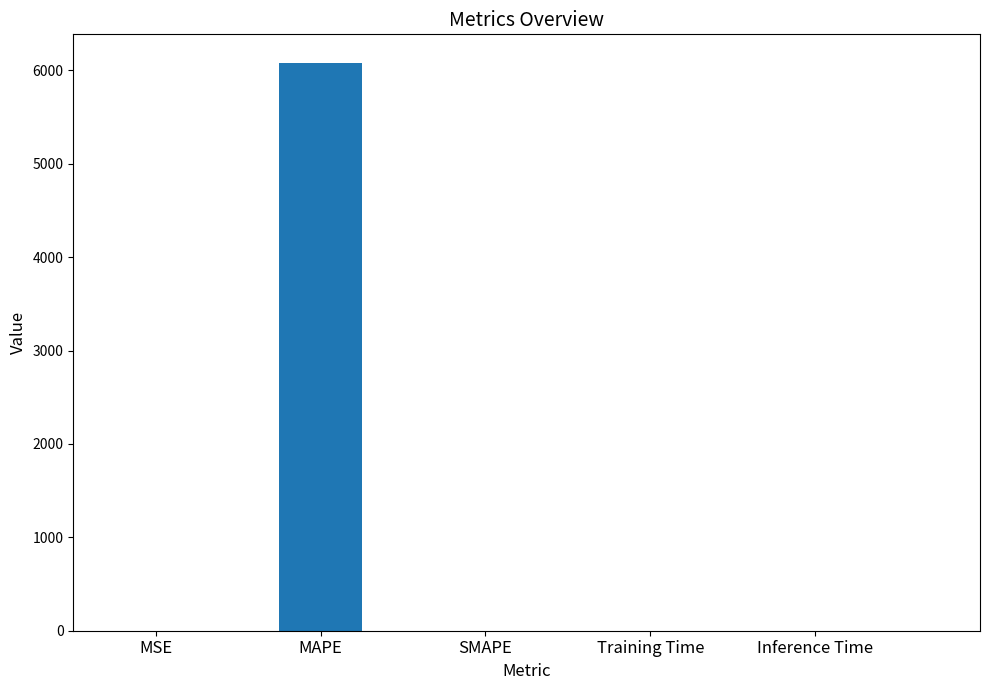

The value at MAPE is 6081.8. True or false?

True